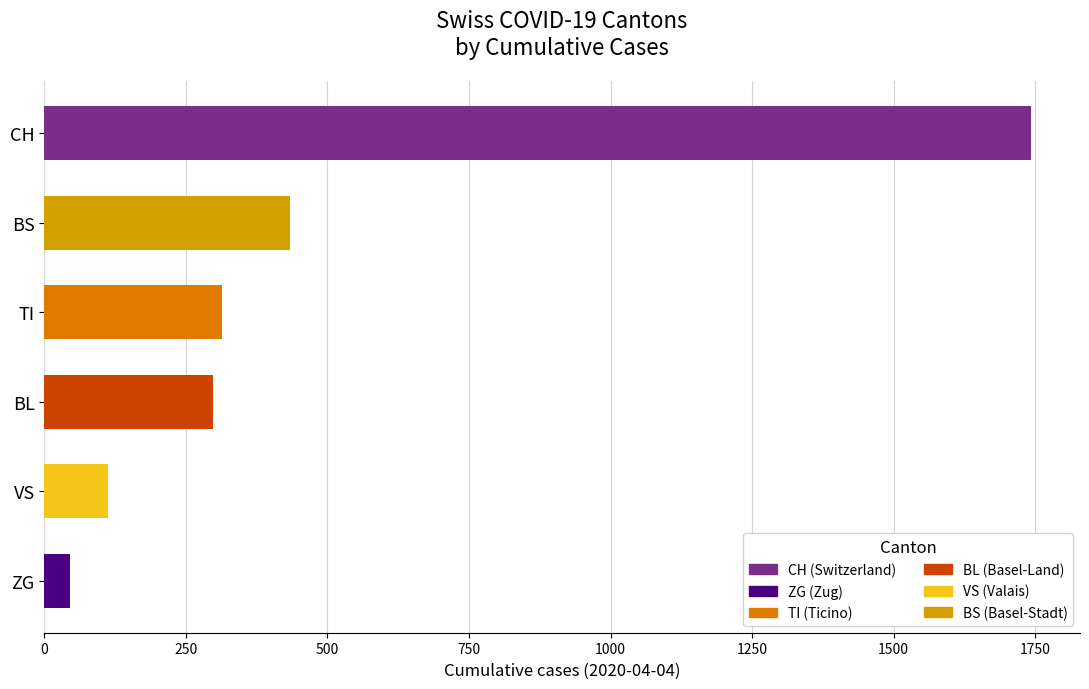

Which has a higher value, BS or BL?

BS